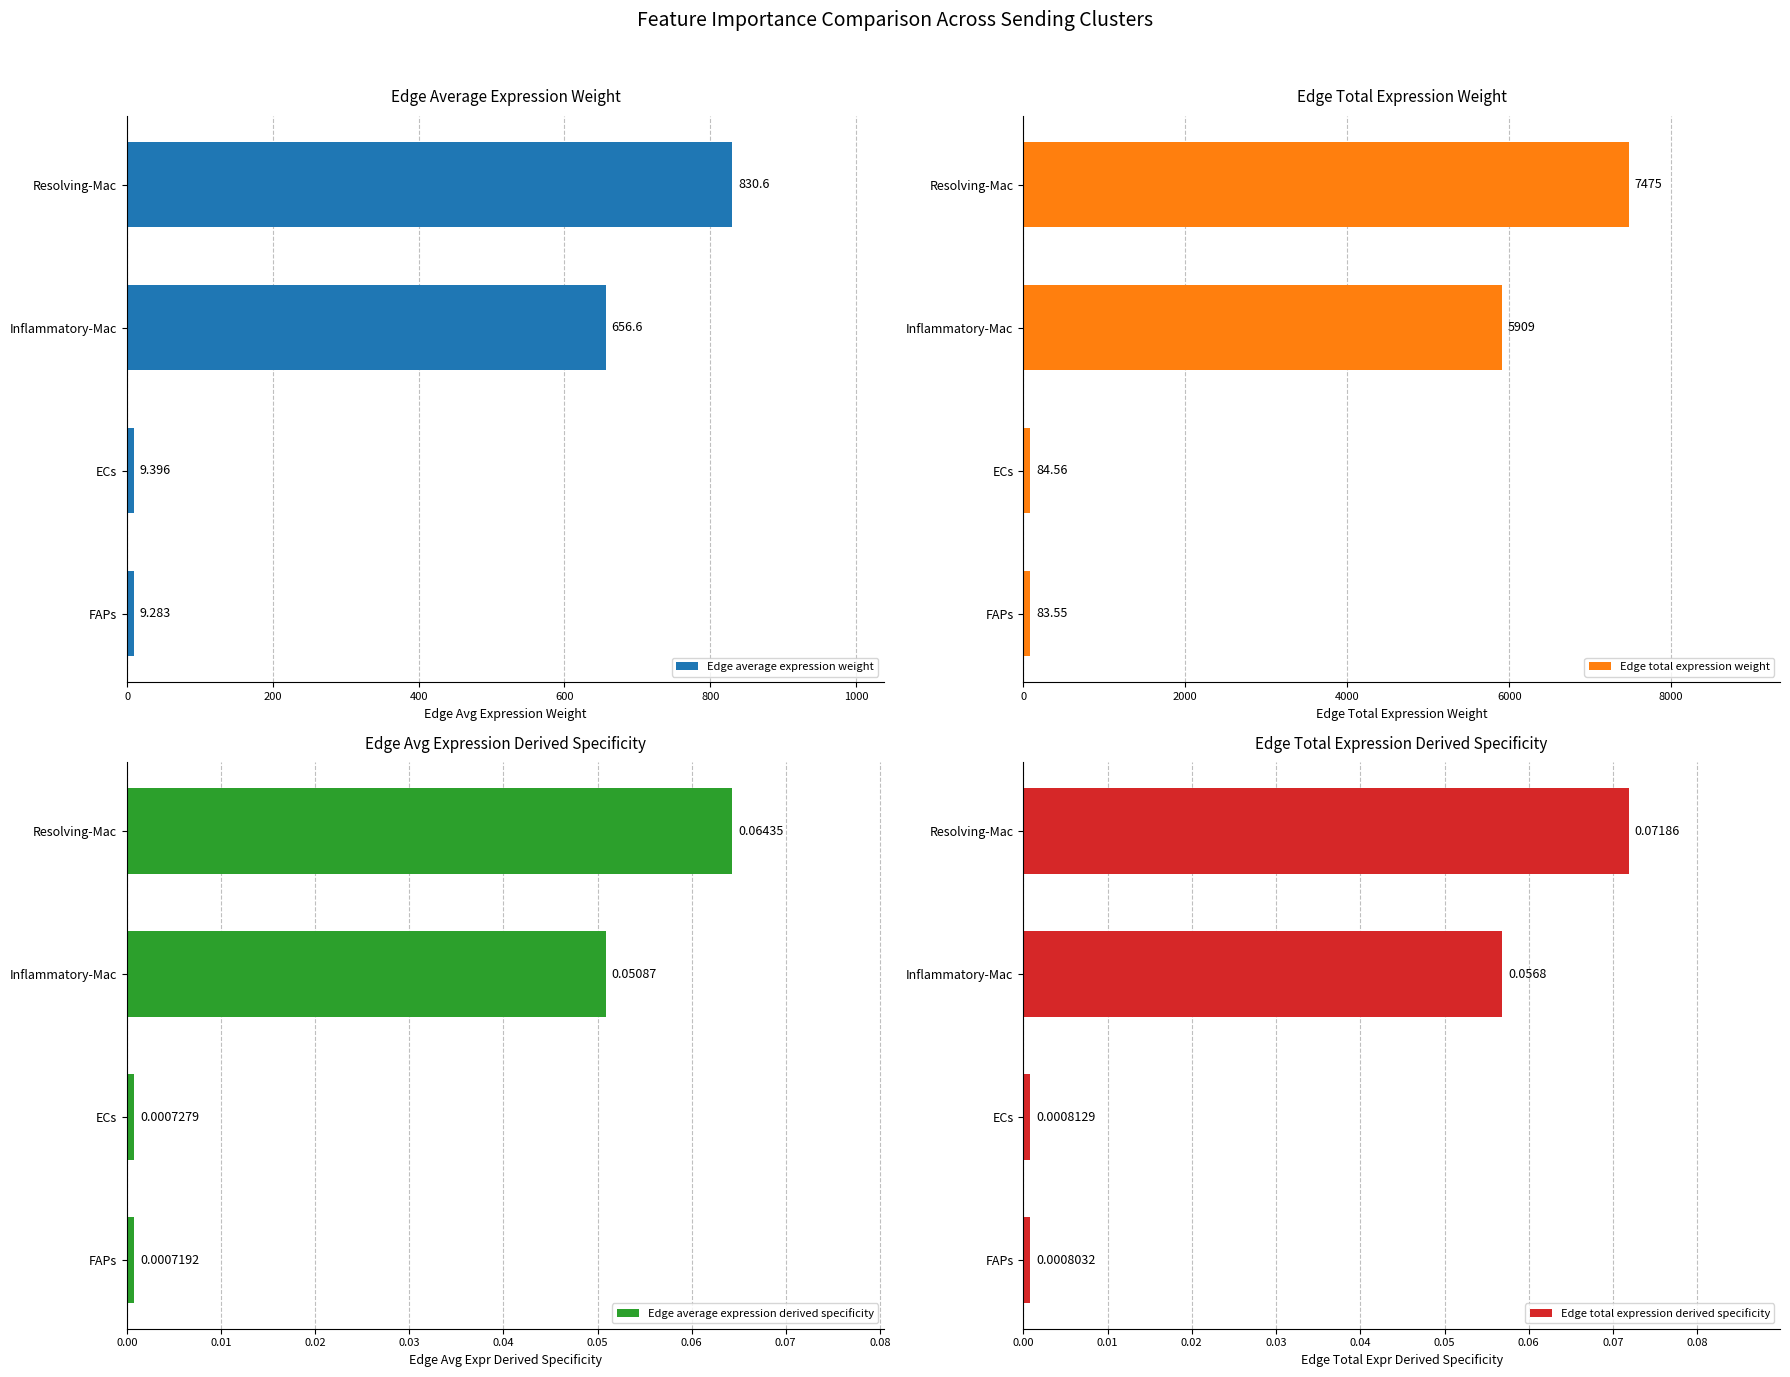

Rank the categories by Edge average expression derived specificity value from highest to lowest.

Resolving-Mac, Inflammatory-Mac, ECs, FAPs